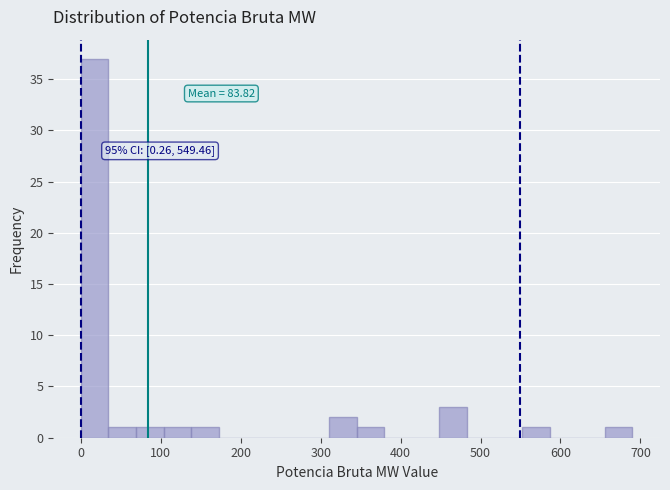

Around what value on the x-axis is the tallest bar? Give the approximate position of its centre, as read against the axis.

20